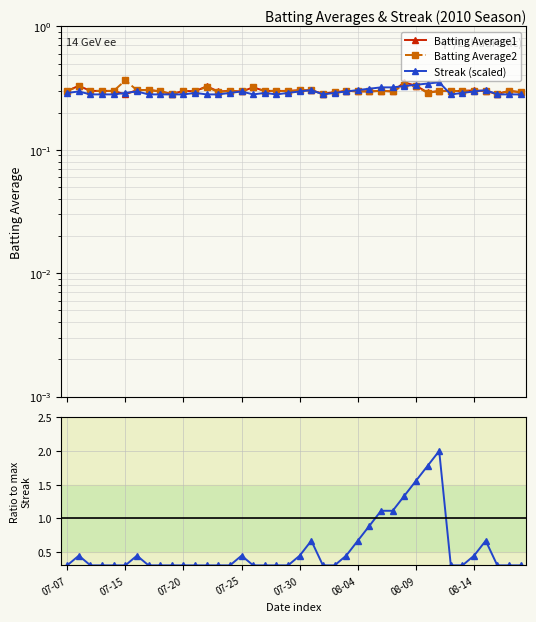

What is the label of the 35th point from the left?

34